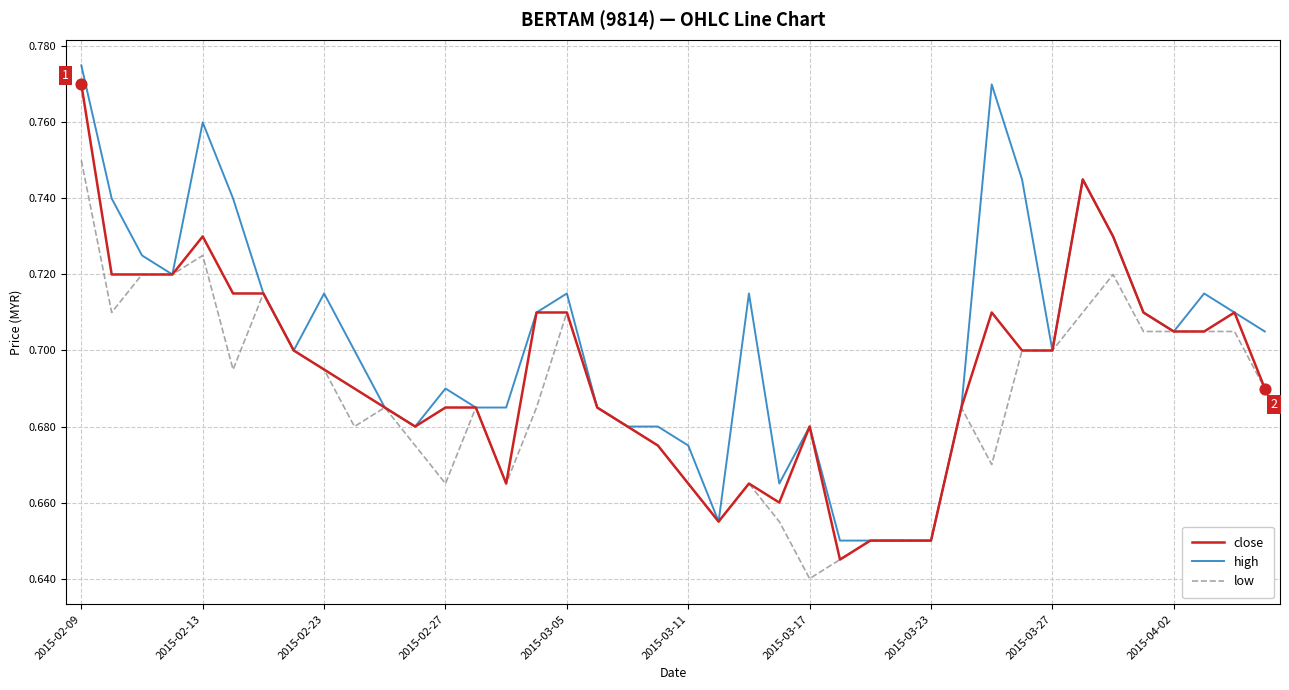

What are all the series names shown in the legend?

close, high, low